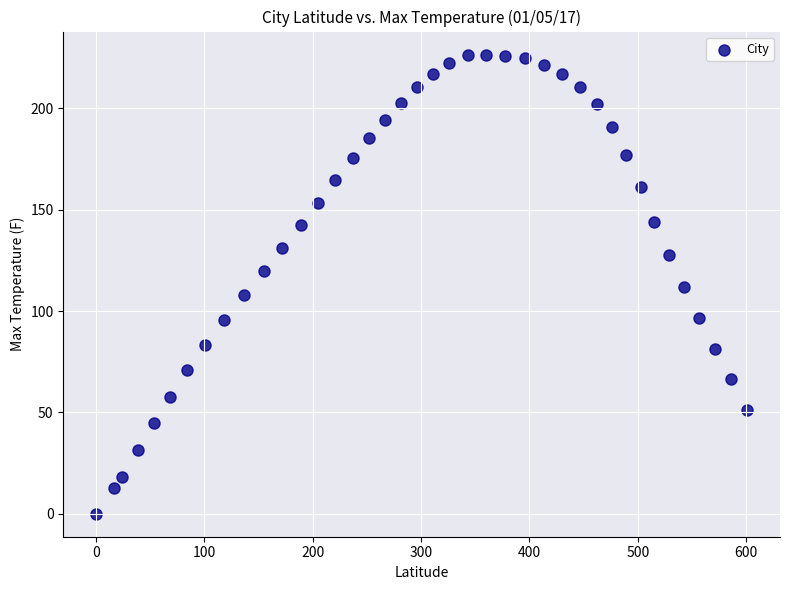

What is the range of Y values (max minus min)?

226.6